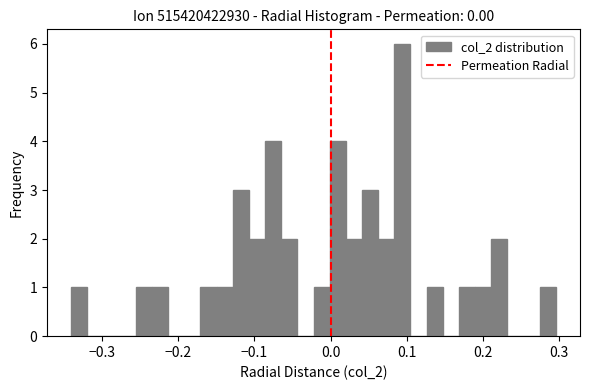

Read against the x-axis, roughly where is the centre of the tallest bar?

0.09